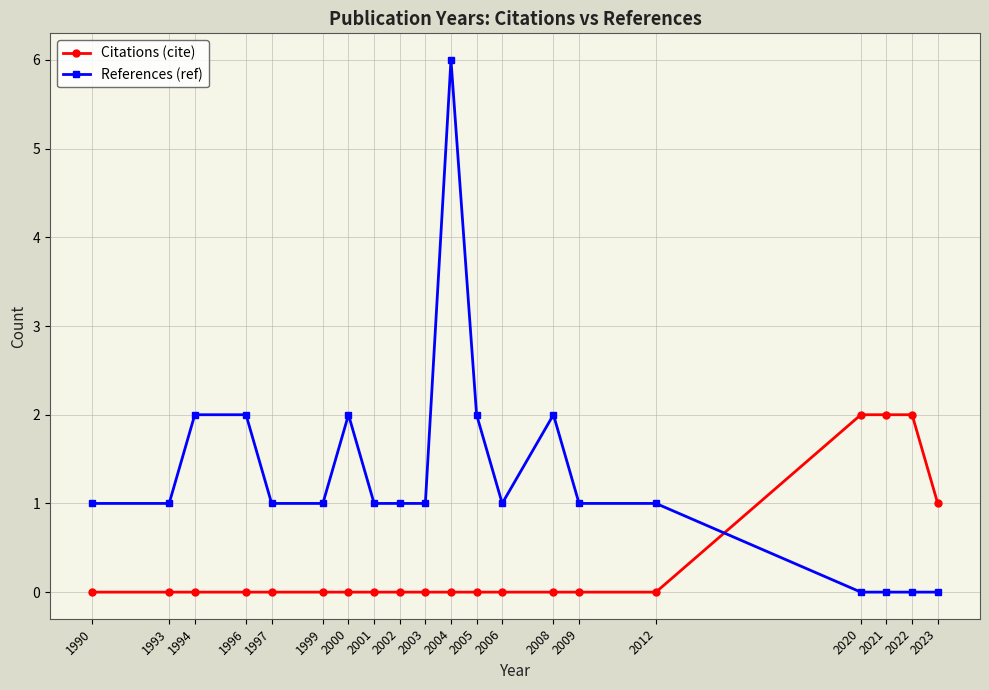

True or false: References (ref) has more than 0 points higher than both neighbors.

True